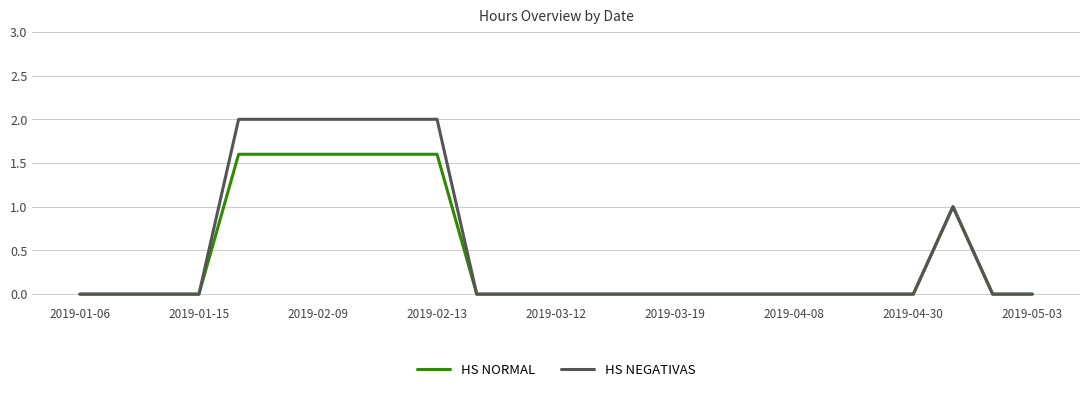

What is the difference between the maximum and minimum values in the HS NEGATIVAS series?

2.0